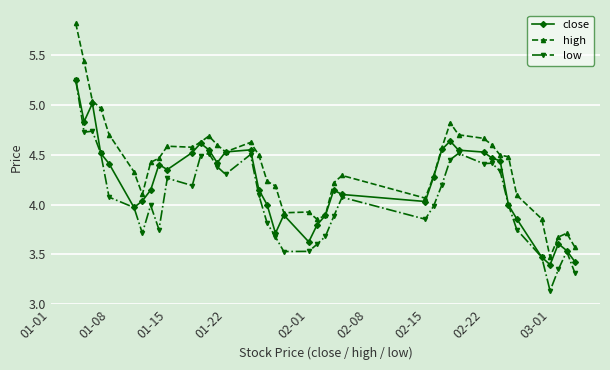

Which series has the largest total across all categories?

high